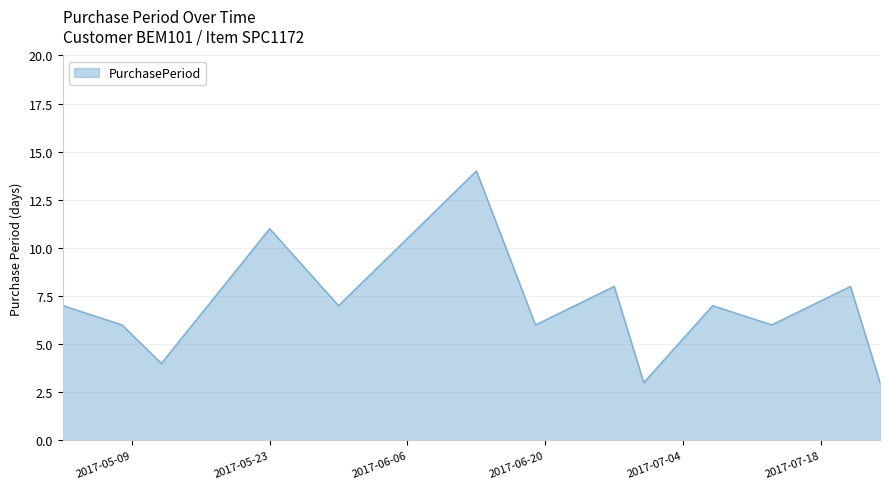

What is the smallest value displayed?

3